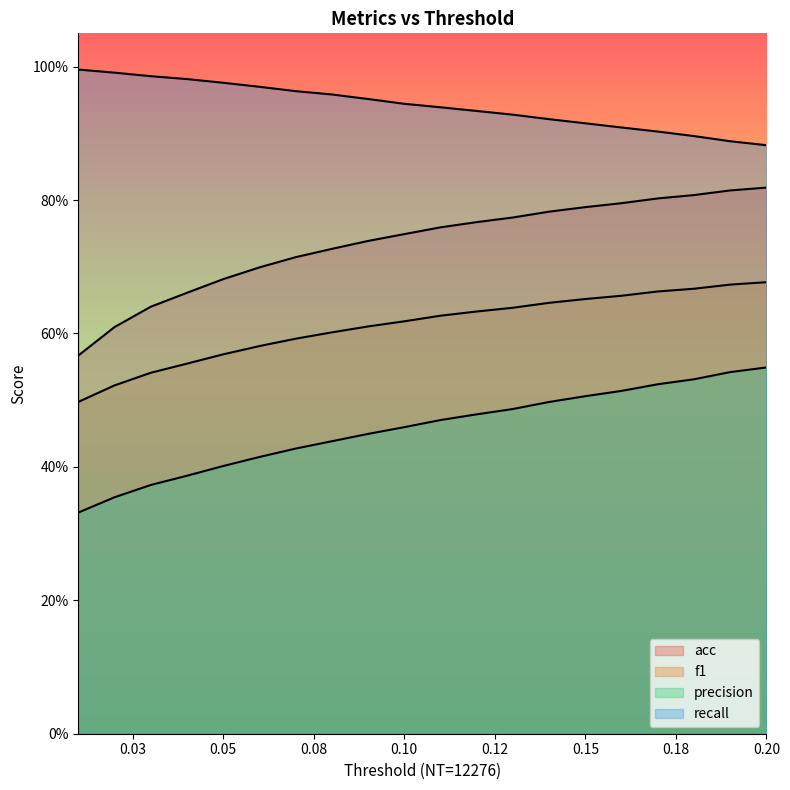

Count the precision values in the range 0 to 1.

20